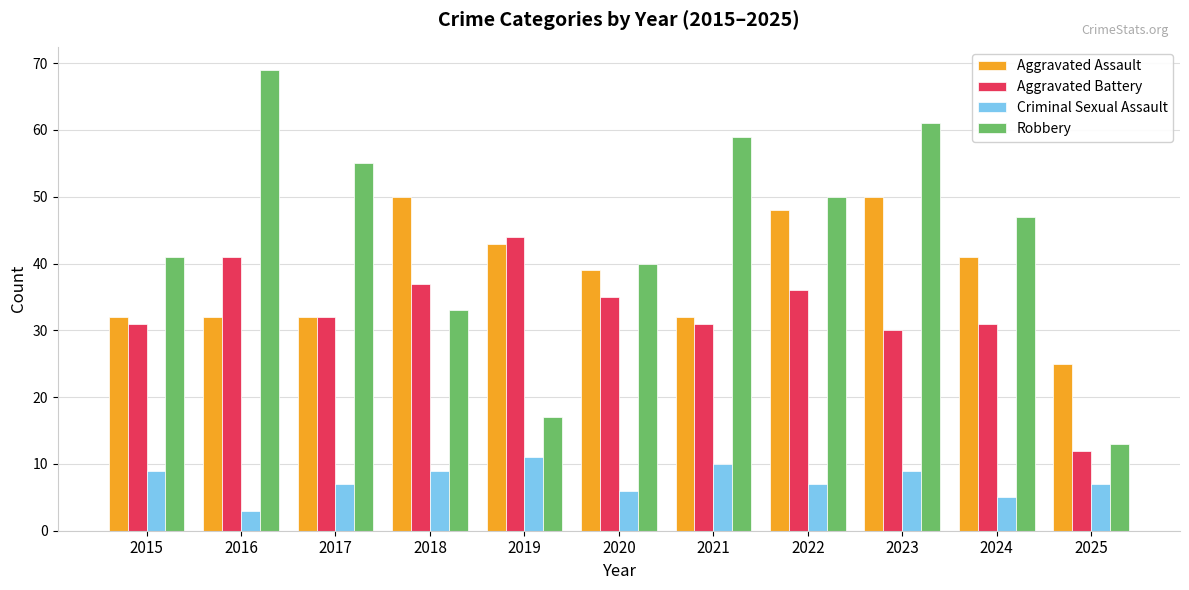

Reading left to right, what are all the values shown in this chart?

Aggravated Assault: 2015=32	2016=32	2017=32	2018=50	2019=43	2020=39	2021=32	2022=48	2023=50	2024=41	2025=25
Aggravated Battery: 2015=31	2016=41	2017=32	2018=37	2019=44	2020=35	2021=31	2022=36	2023=30	2024=31	2025=12
Criminal Sexual Assault: 2015=9	2016=3	2017=7	2018=9	2019=11	2020=6	2021=10	2022=7	2023=9	2024=5	2025=7
Robbery: 2015=41	2016=69	2017=55	2018=33	2019=17	2020=40	2021=59	2022=50	2023=61	2024=47	2025=13